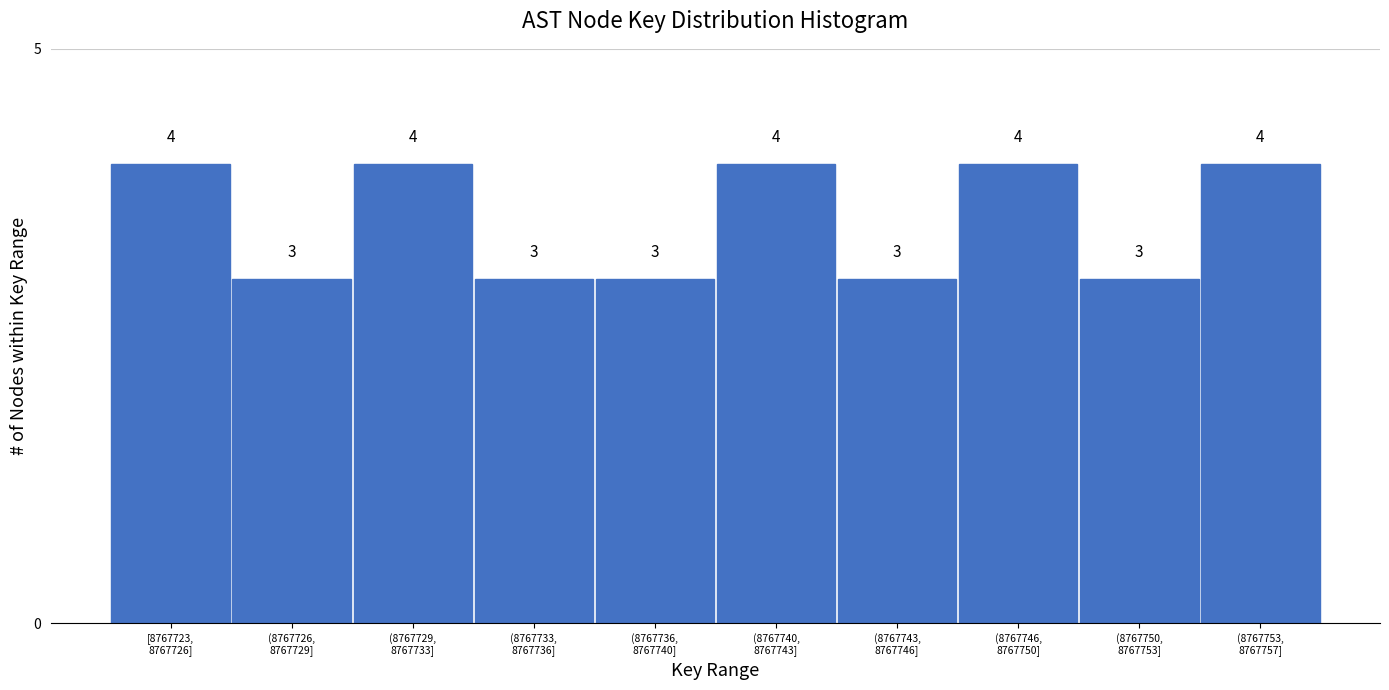

Reading right to left, extract all data points from this chart.

4	3	4	3	4	3	3	4	3	4